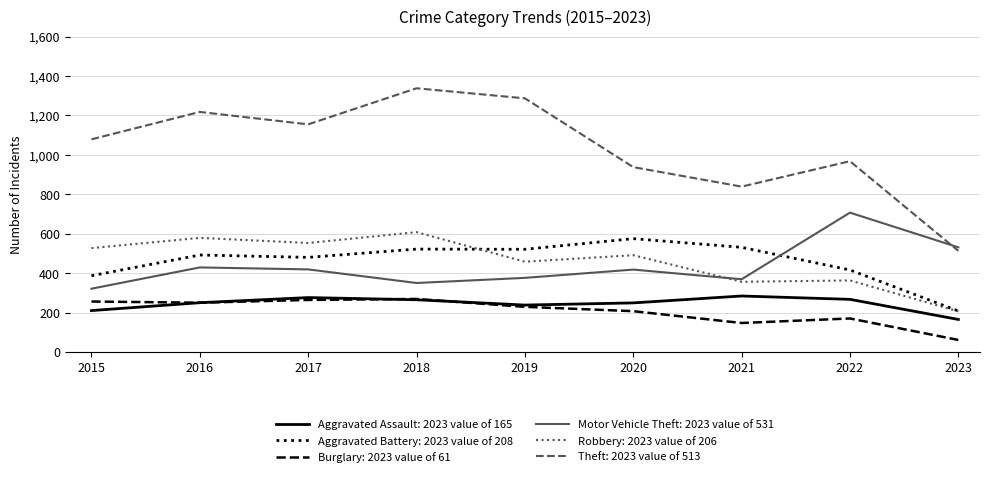

What is the total value across all series at 2021?

2526